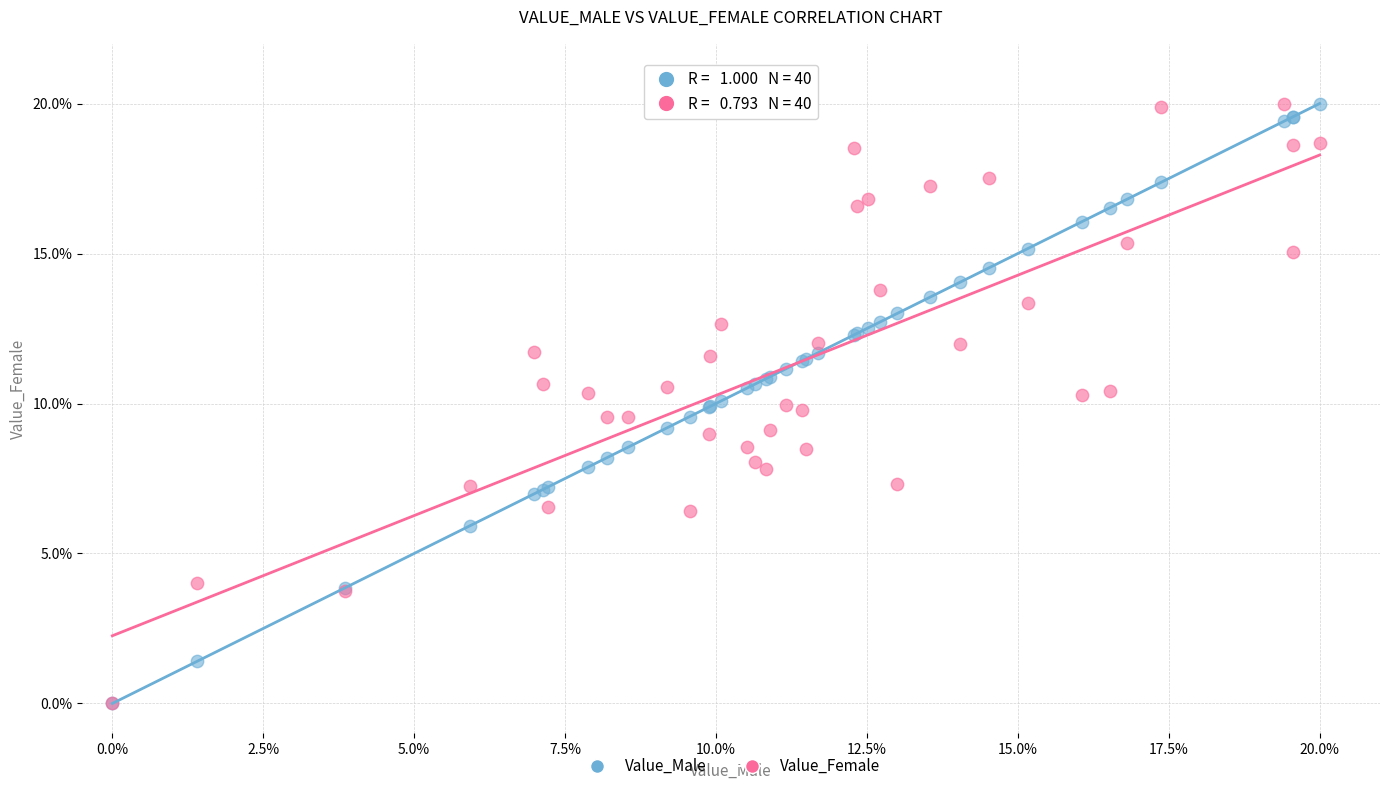

What are all the series names shown in the legend?

Value_Male, Value_Female